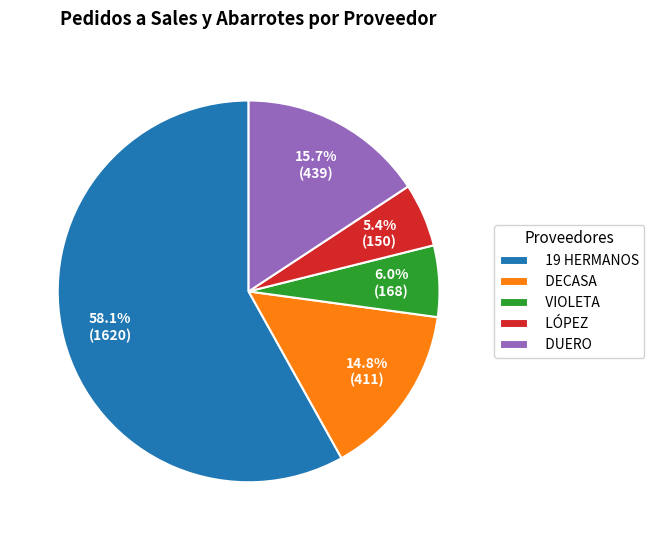

How many segments does this pie chart have?

5